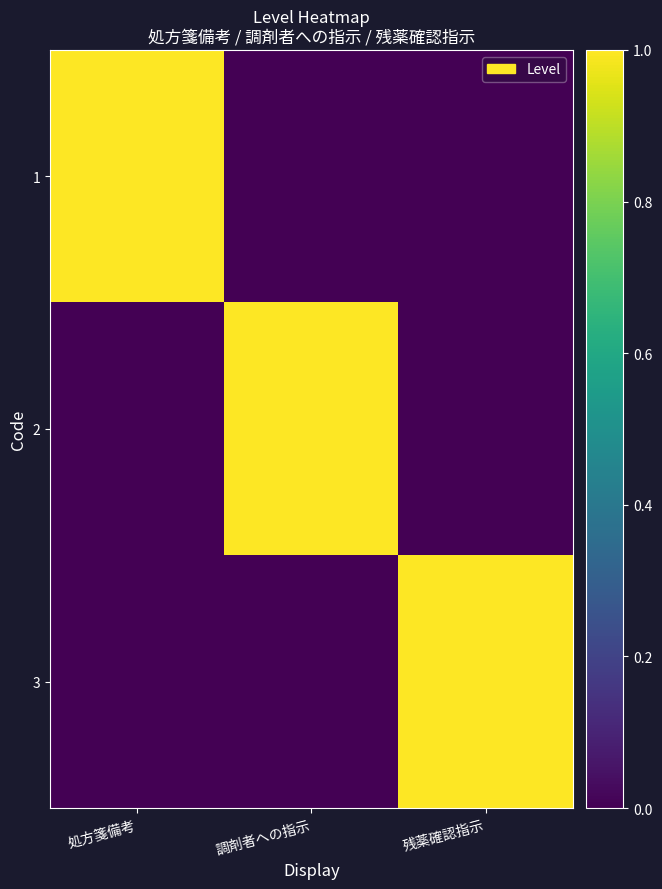

Reading left to right, what are all the values shown in this chart?

1: 処方箋備考=1	調剤者への指示=0	残薬確認指示=0
2: 処方箋備考=0	調剤者への指示=1	残薬確認指示=0
3: 処方箋備考=0	調剤者への指示=0	残薬確認指示=1